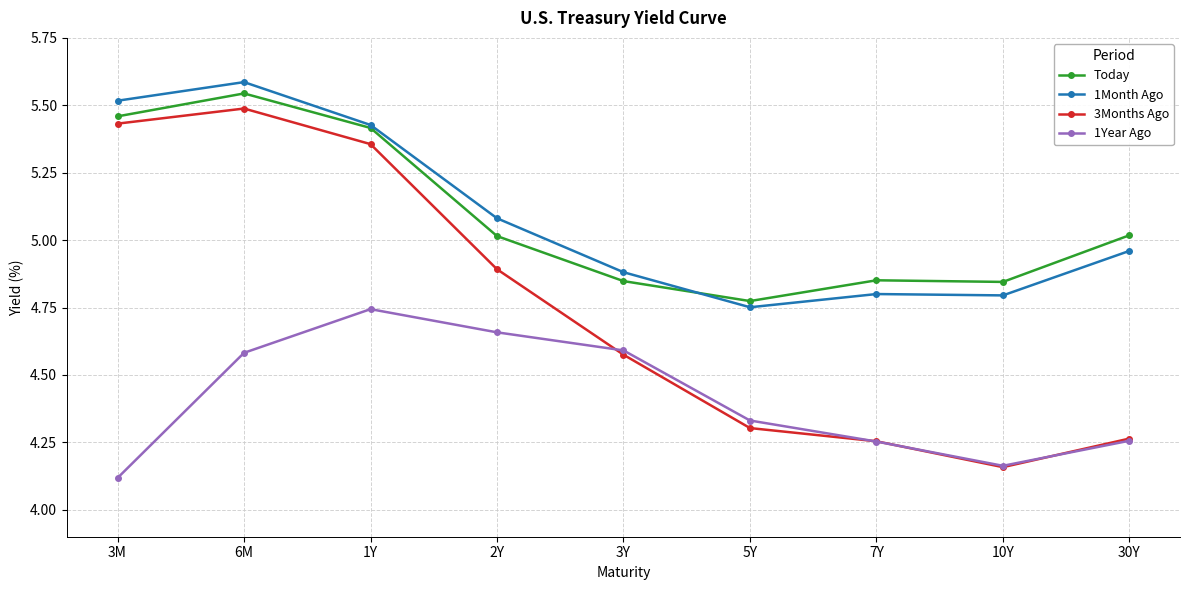

How many data points in Today are above 5?

5